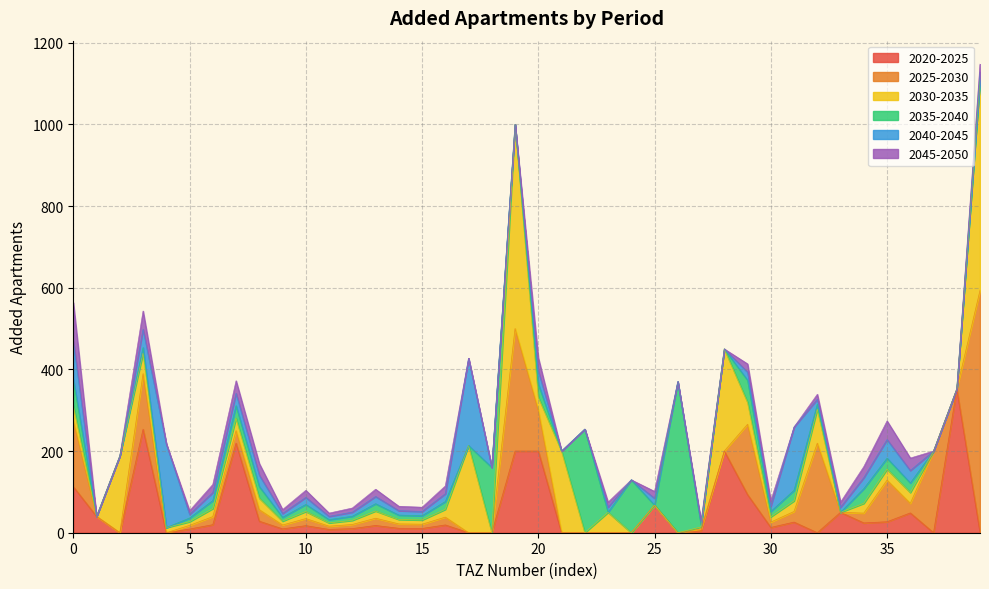

Between 23 and 32, which series saw the biggest shift?

add_aprt_2025_2030